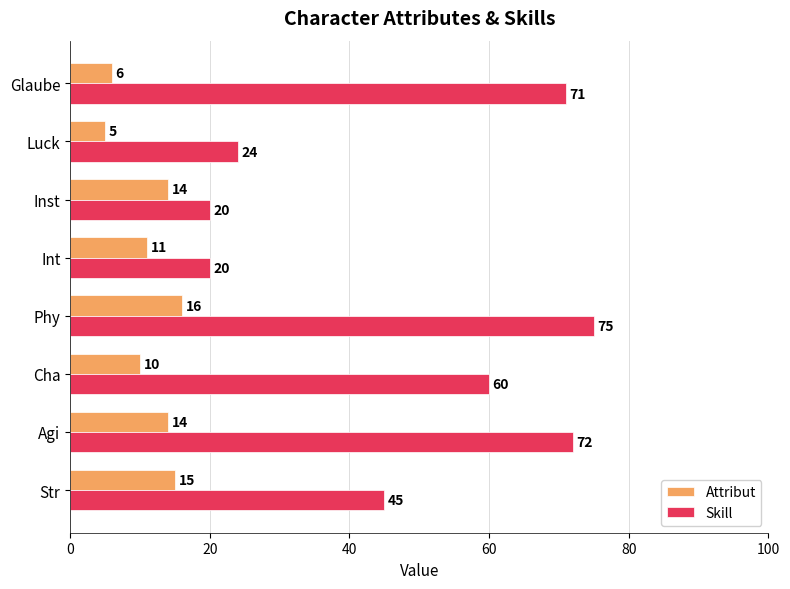

Which series has the largest range (max minus min)?

Skill